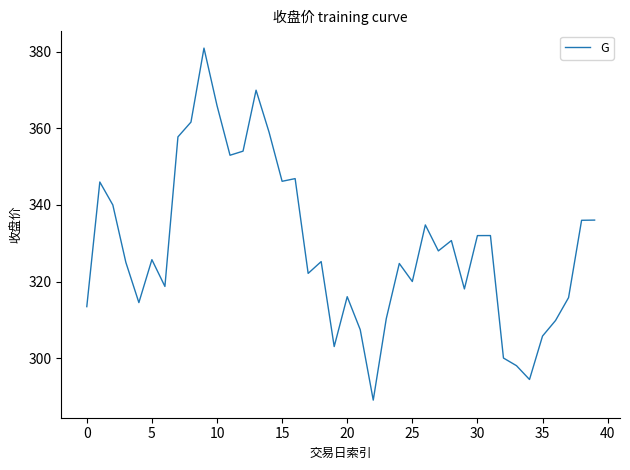

What is the greatest value displayed?

381.0